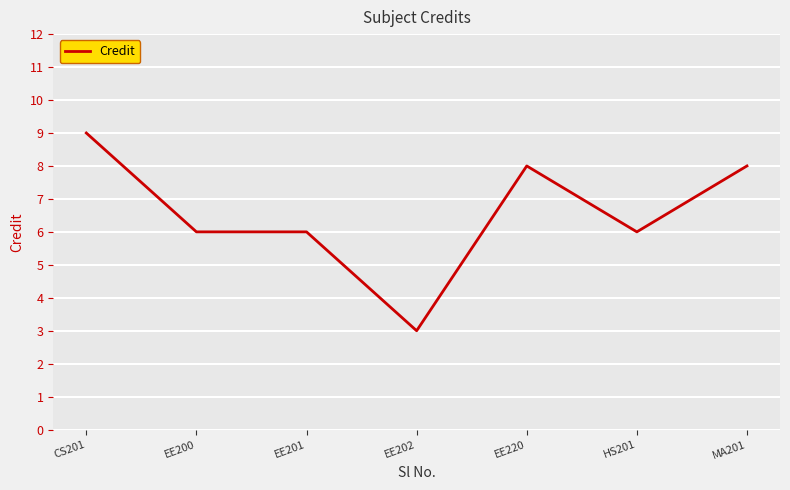

Which category has the lowest value across all series?

EE202